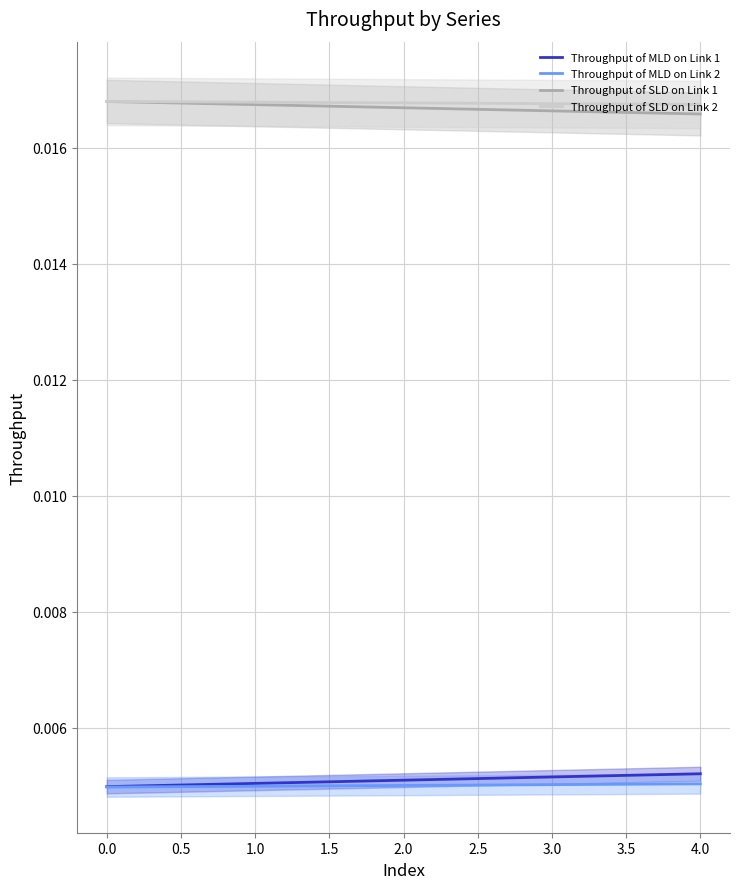

What are all the series names shown in the legend?

Throughput of MLD on Link 1, Throughput of MLD on Link 2, Throughput of SLD on Link 1, Throughput of SLD on Link 2